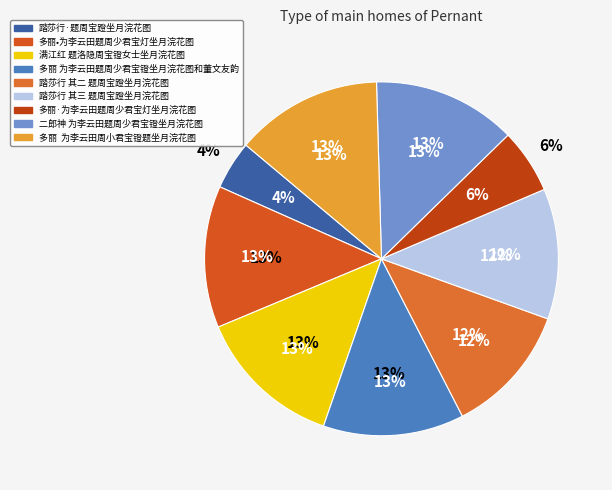

What percentage is the 满江红 题洛隐周宝镫女士坐月浣花图 slice, to the nearest percent?

13%